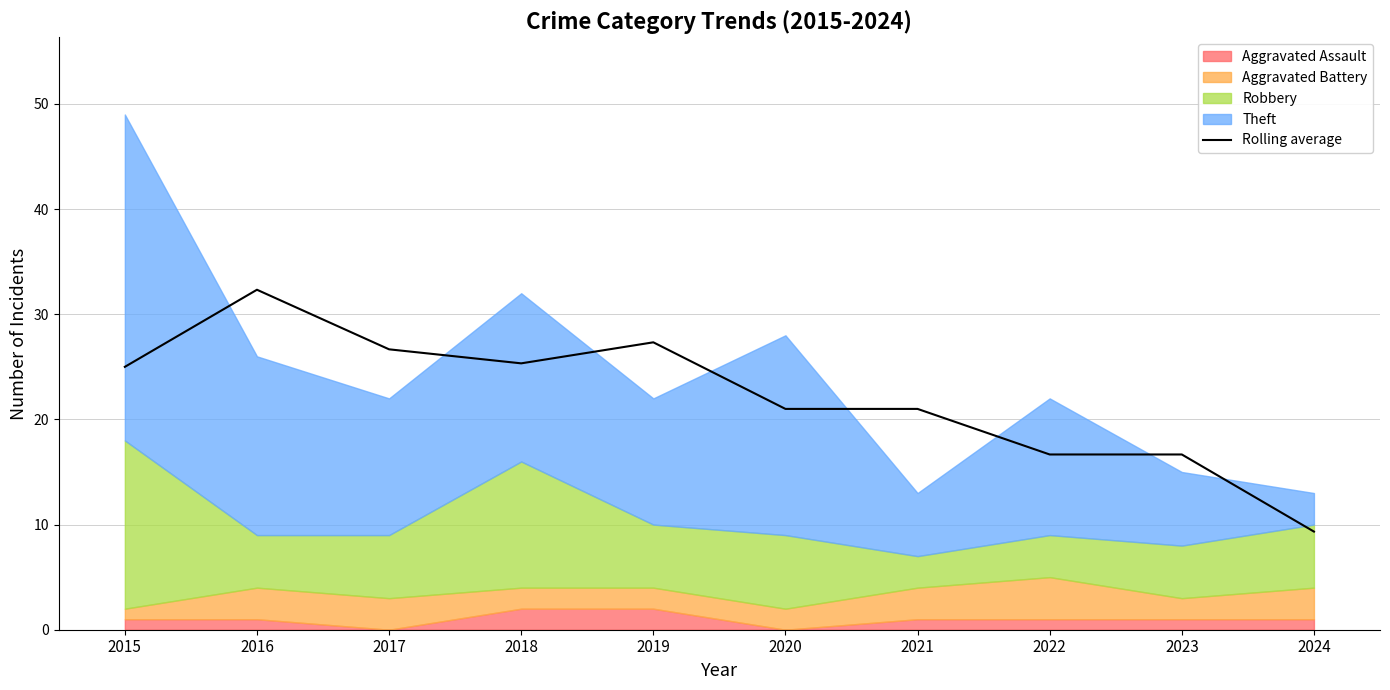

Between 2016 and 2023, which is larger?

2016